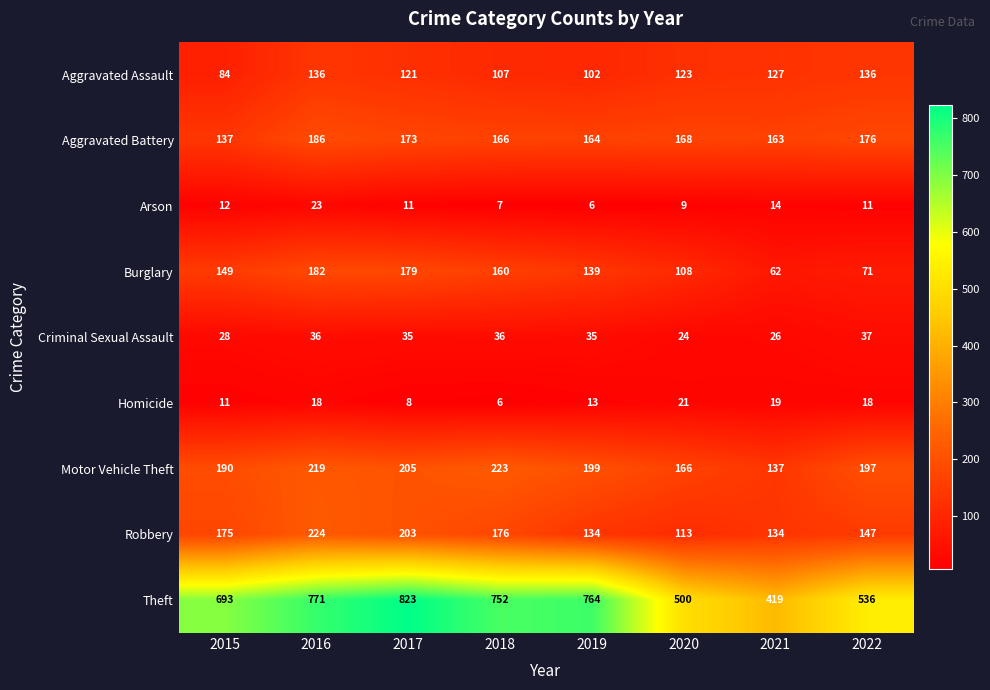

The value of Robbery at 2021 is 134. True or false?

True